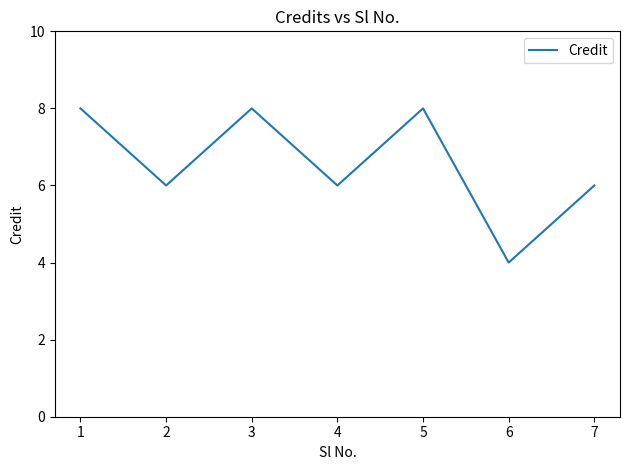

At which category does the data reach its first local peak?

3